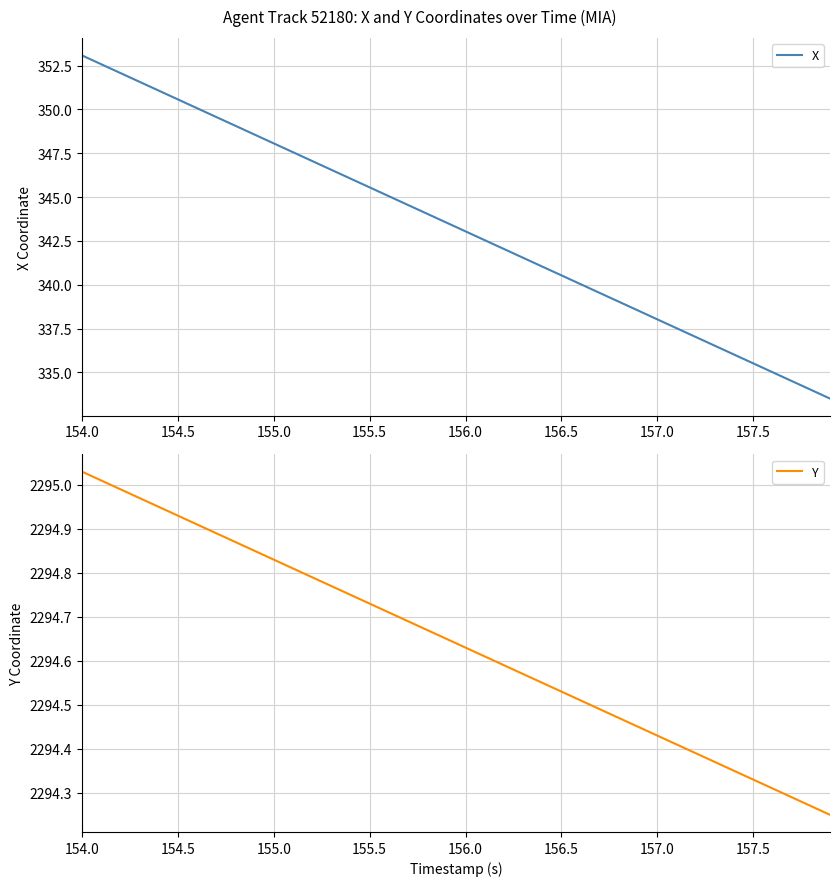

What is the highest value of the X series?

353.1